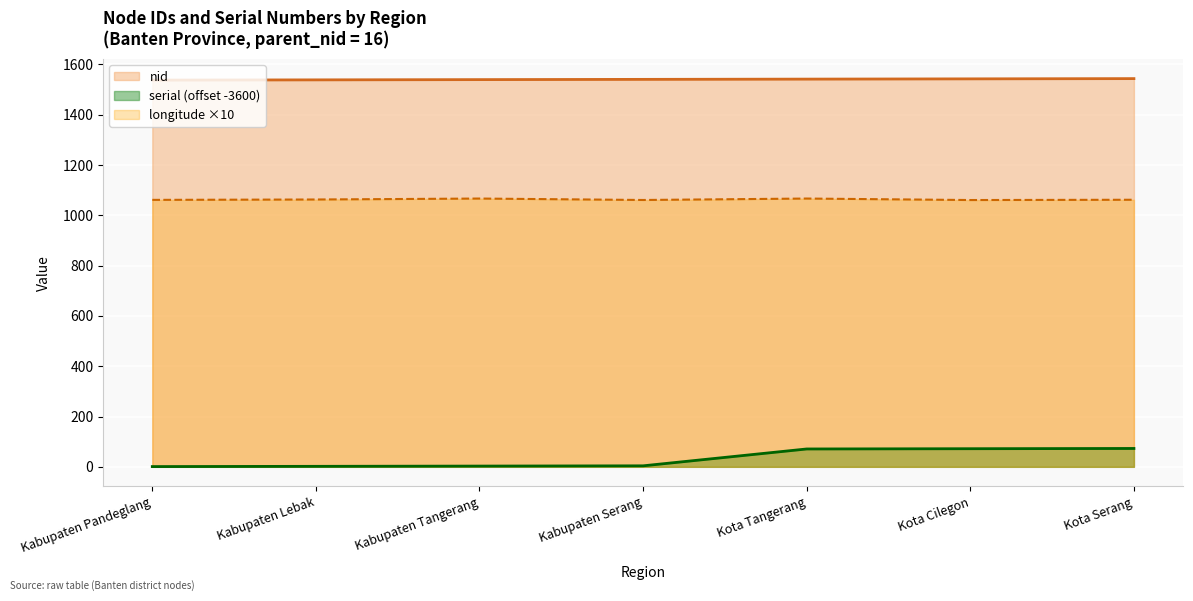

True or false: nid and serial intersect in this chart.

False